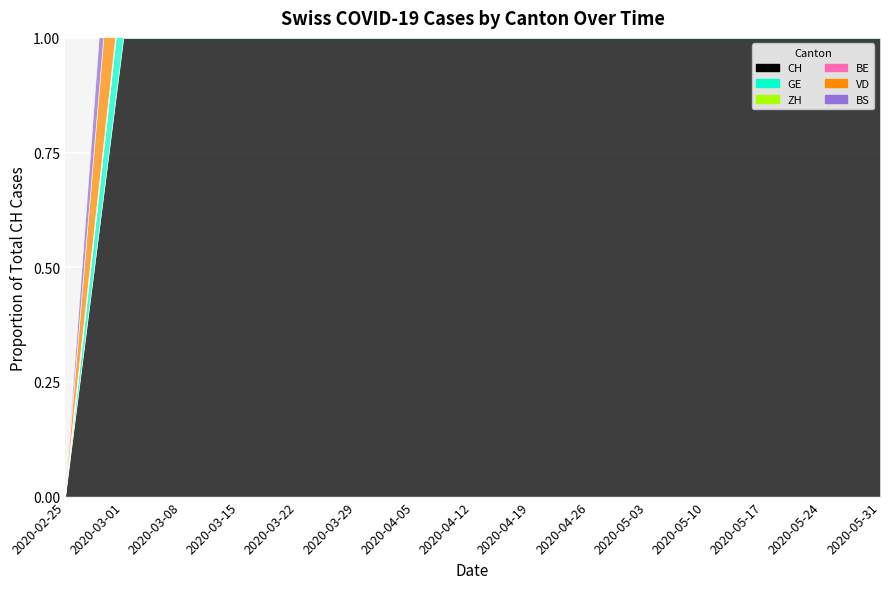

Is it true that GE equals 180 at 2020-02-25?

False